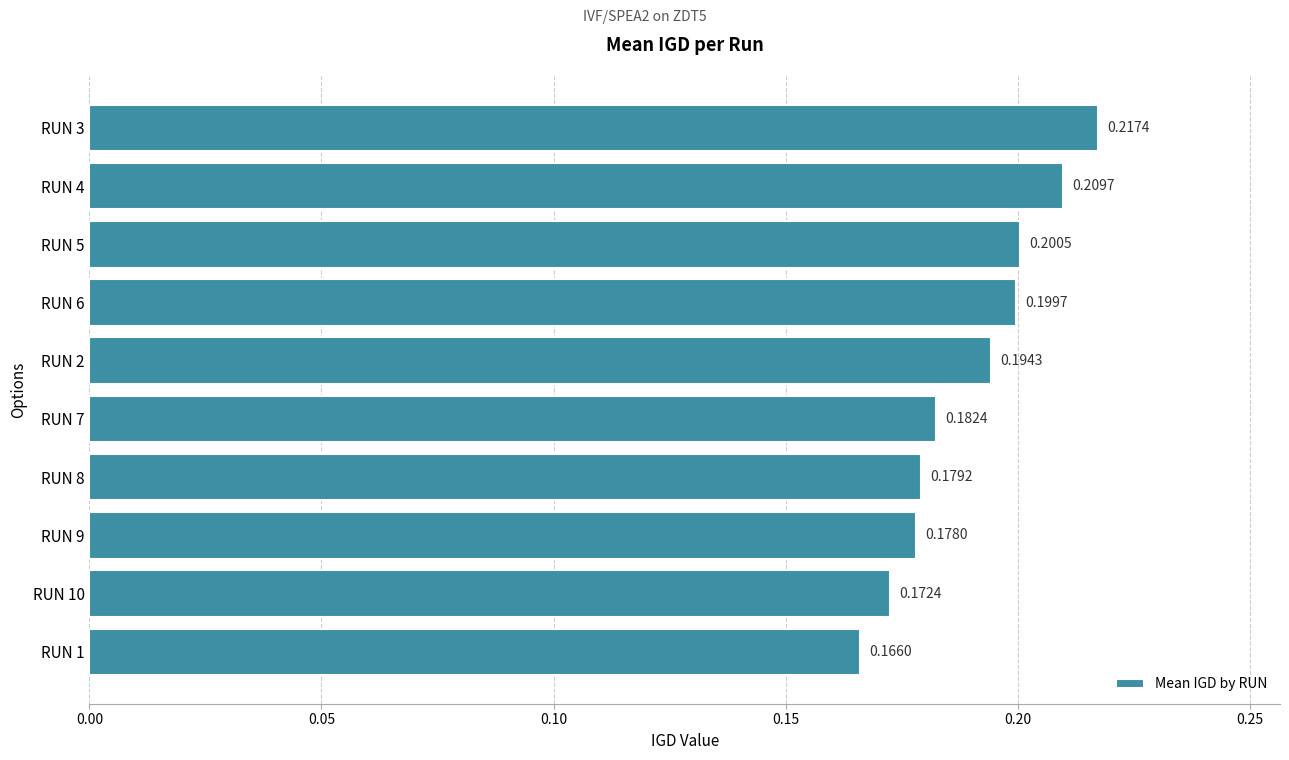

Rank the categories by value from highest to lowest.

RUN 3, RUN 4, RUN 5, RUN 6, RUN 2, RUN 7, RUN 8, RUN 9, RUN 10, RUN 1